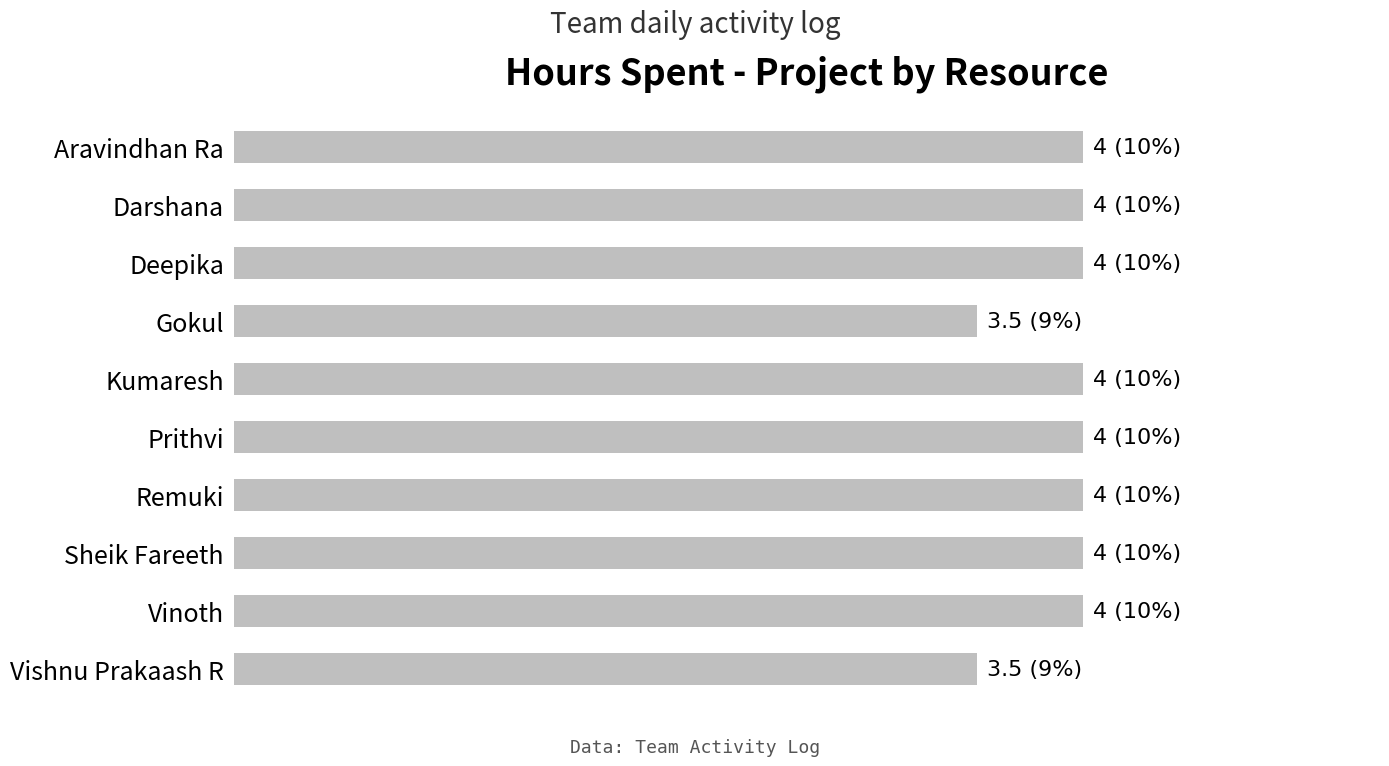

What is the maximum value shown in the chart?

4.0